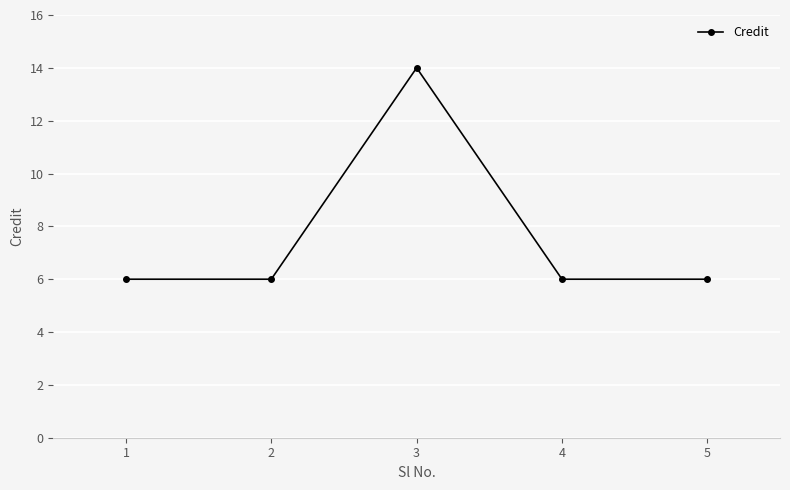

How many data points does each series have?

5